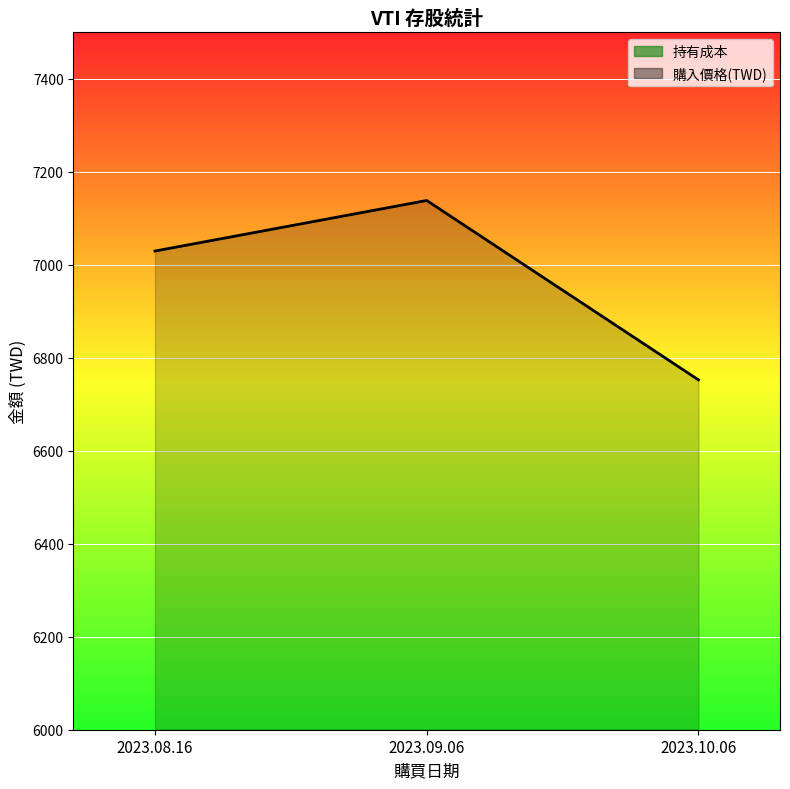

Between 2023.08.16 and 2023.09.06, which is larger?

2023.09.06